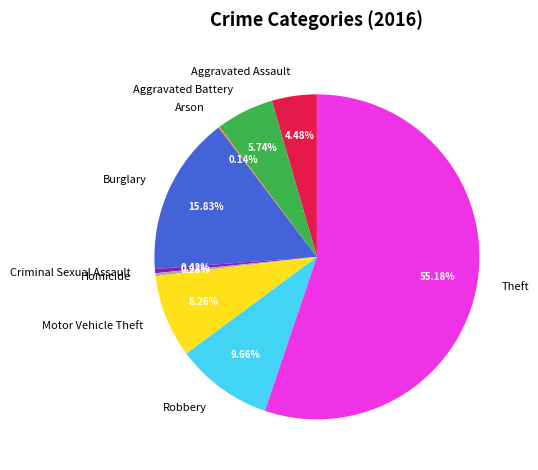

Between Theft and Criminal Sexual Assault, which is larger?

Theft